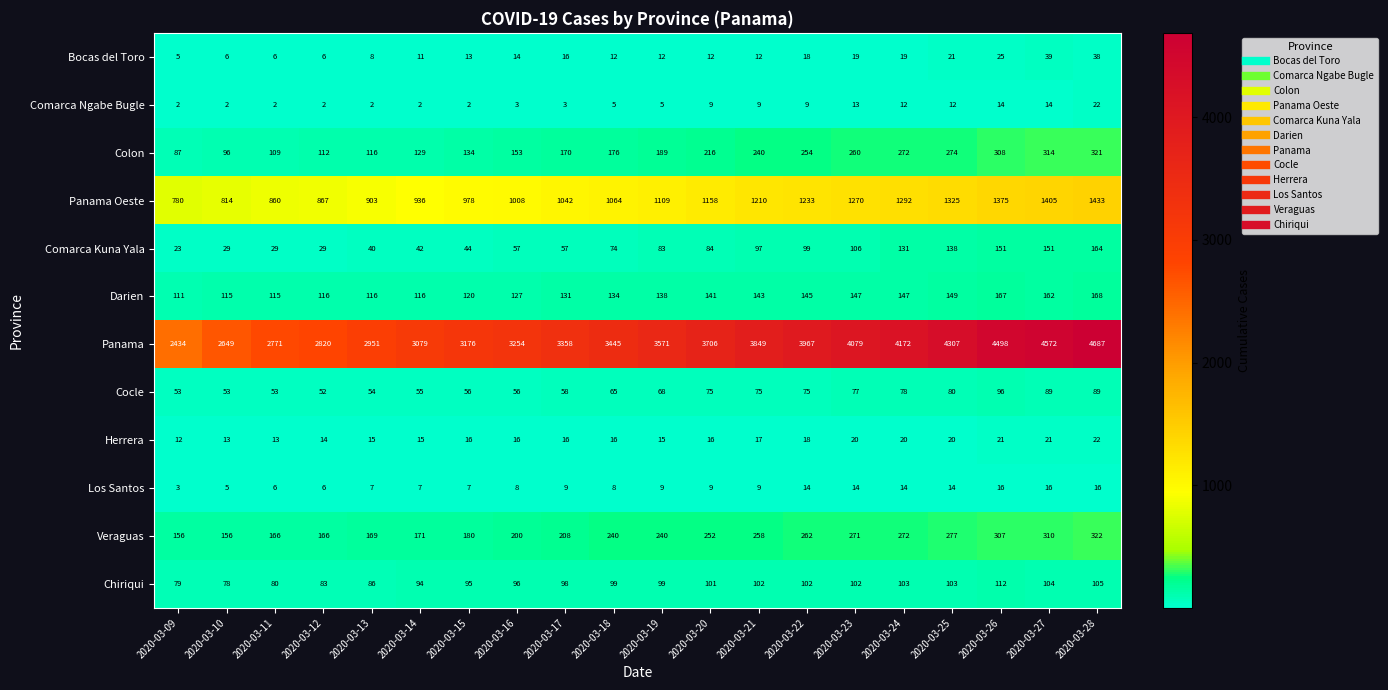

What is the difference between the second highest and second lowest values in the Panama series?

1923